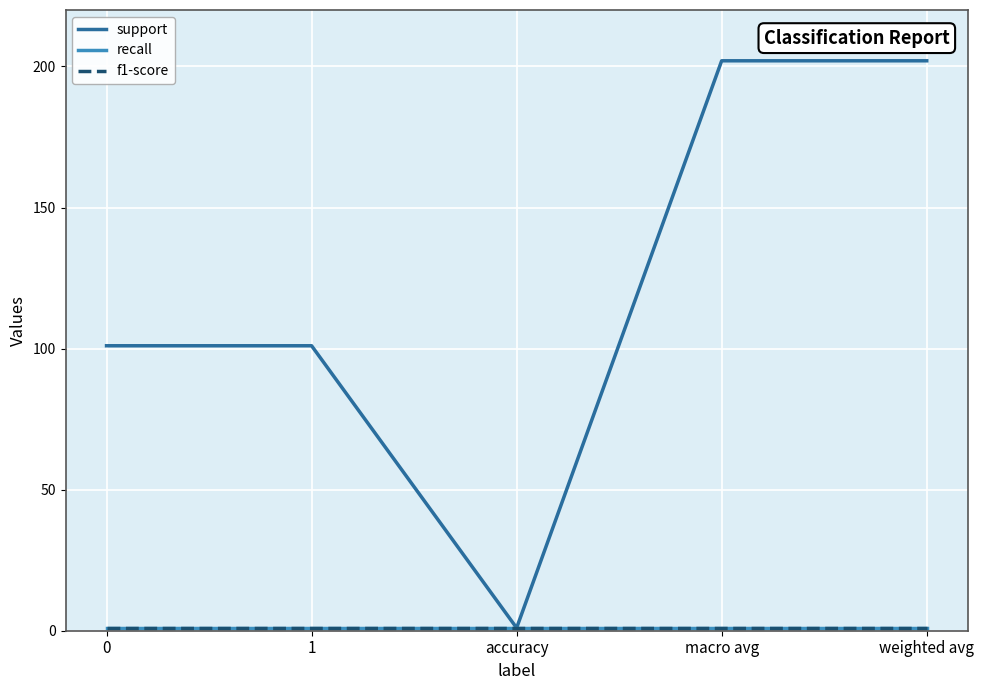

Between 0 and accuracy, which series saw the biggest shift?

support